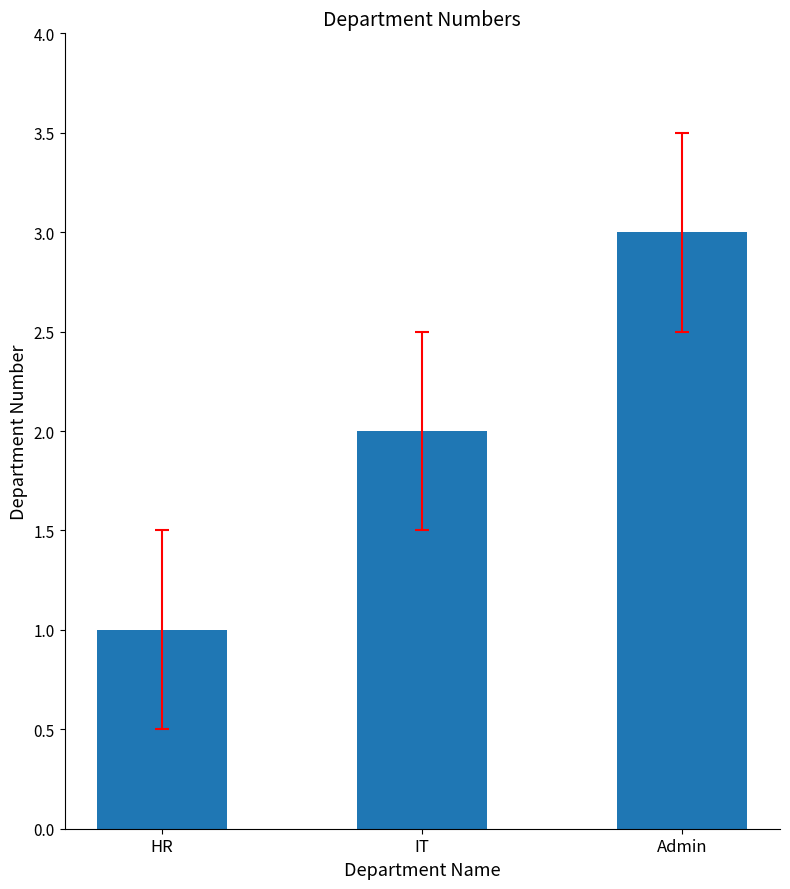

What is the difference between the maximum and second lowest values?

1